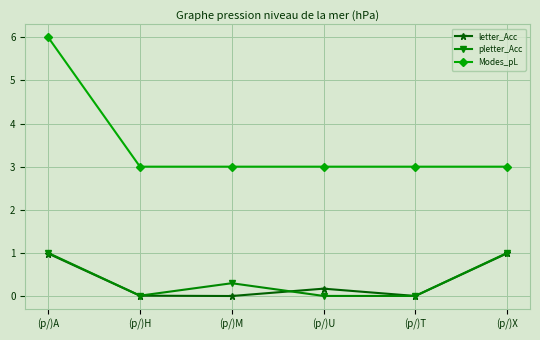

Does the chart have visible grid lines?

Yes